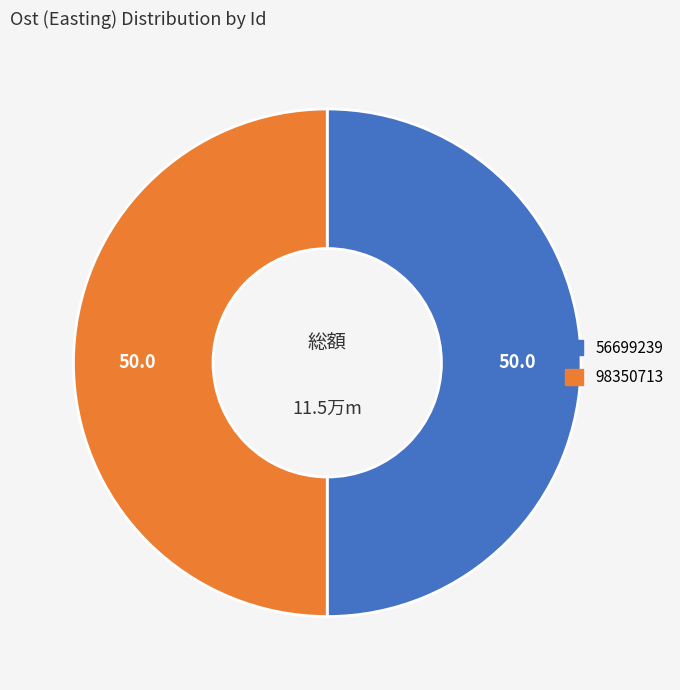

What is the ratio of the value at 56699239 to the value at 98350713?

1.0